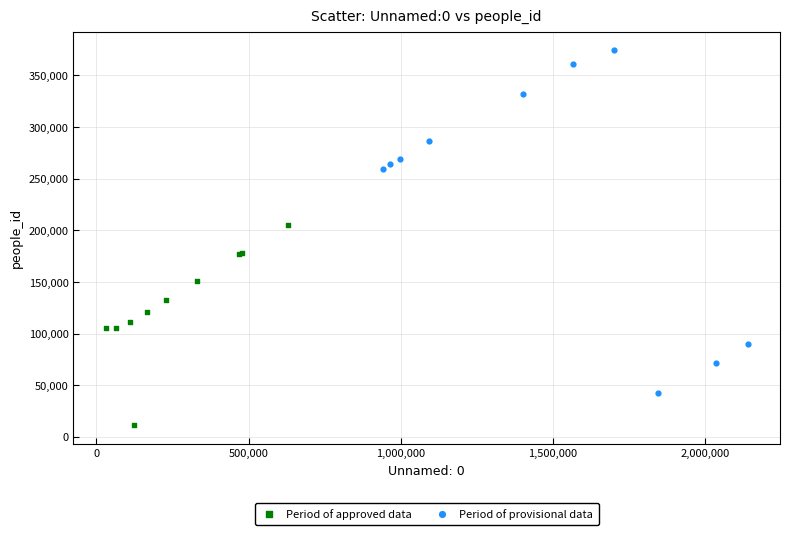

What are all the series names shown in the legend?

Period of approved data, Period of provisional data